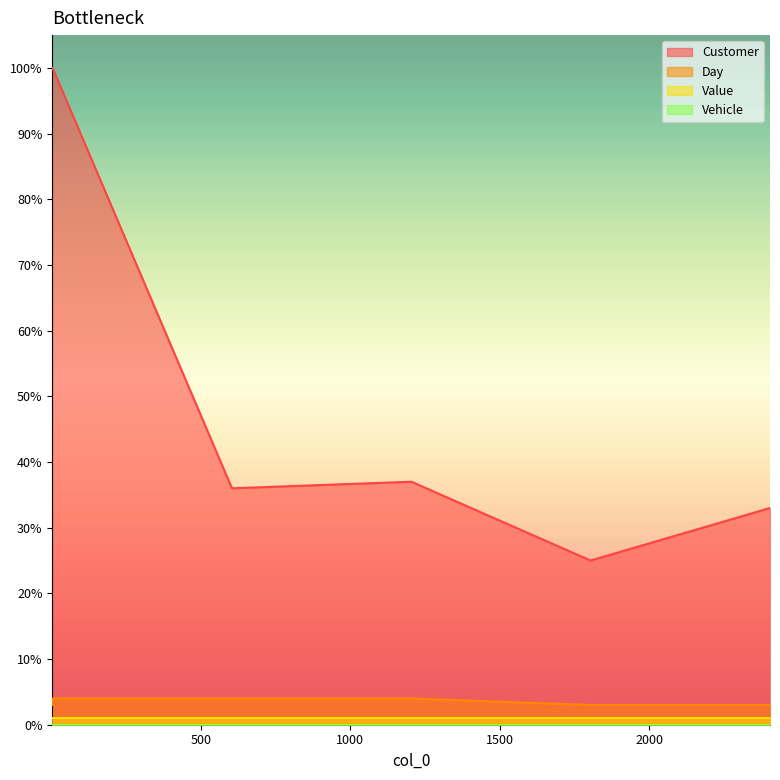

The value of Customer at 604 is 36. True or false?

True